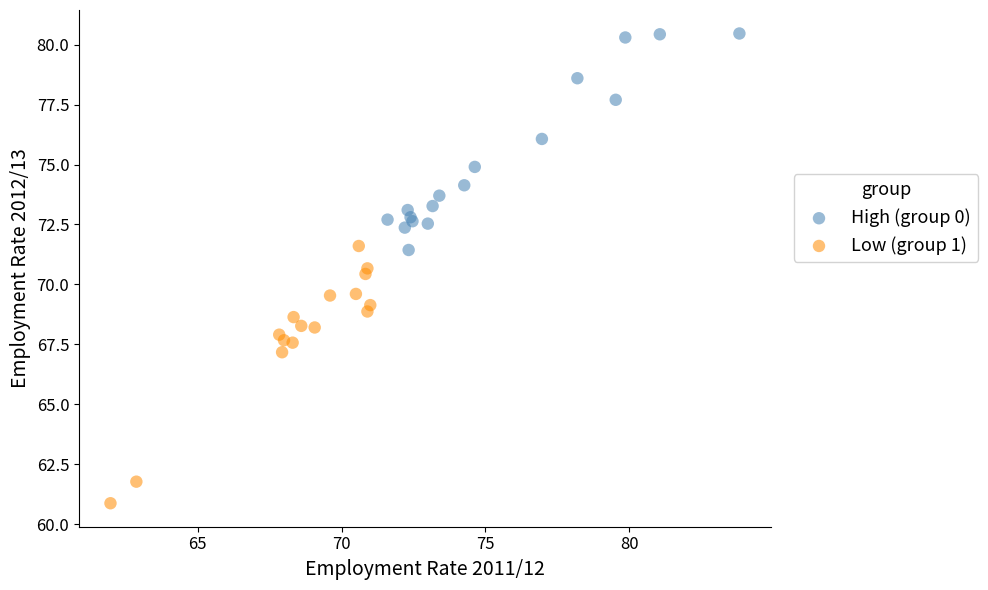

Which series reaches the minimum Y coordinate?

Low (group 1)